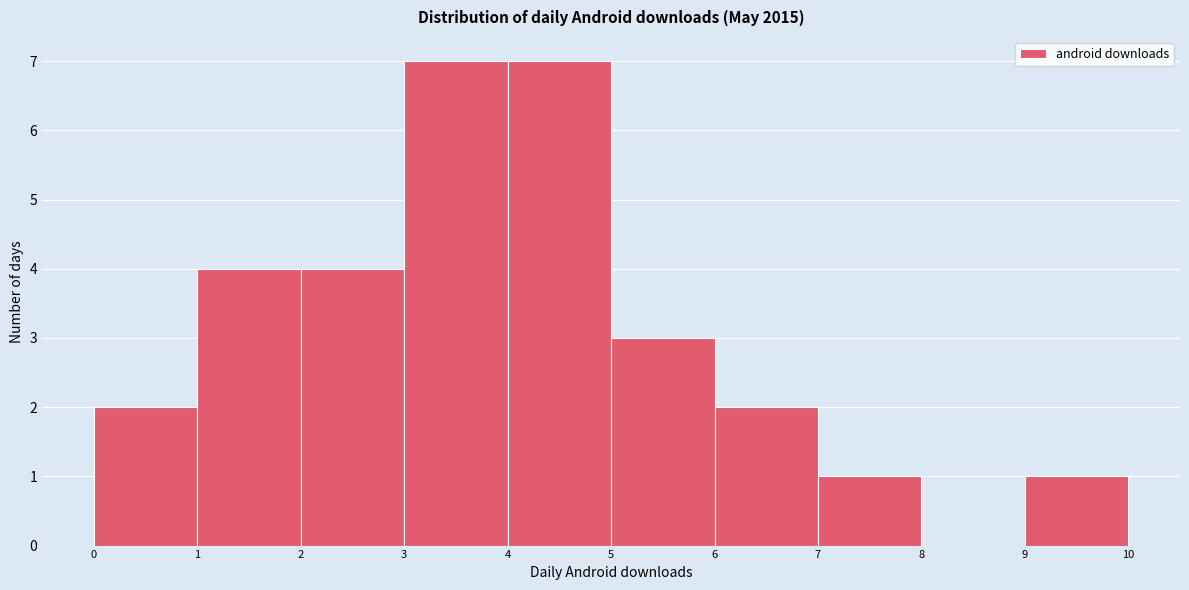

What is the height of the bar covering 9 to 10 on the x-axis? The values are not printed on the chart, so give them approximately, as read against the axis.

1